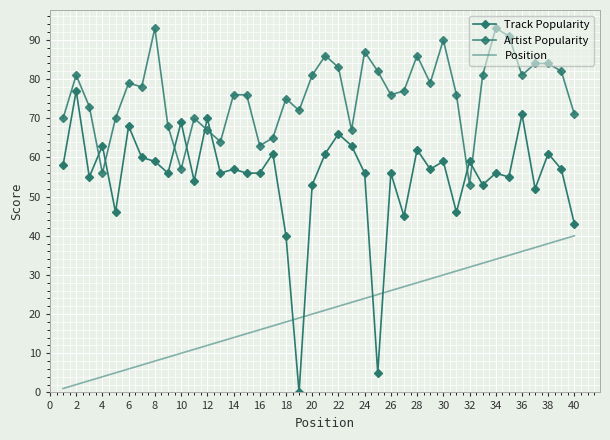

True or false: Position and Artist Popularity intersect in this chart.

False